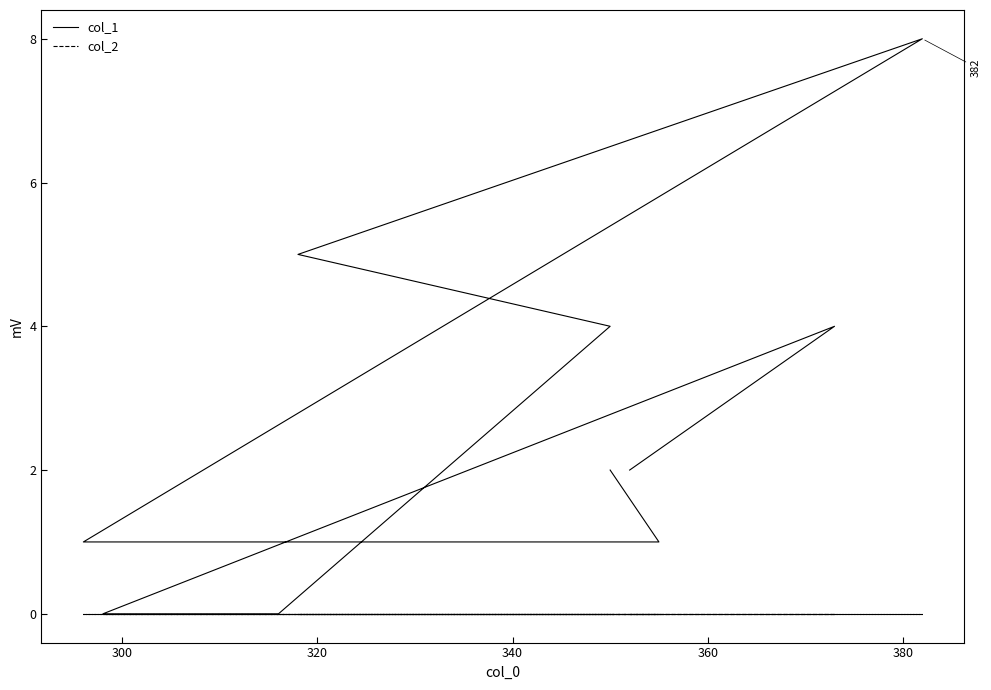

Reading left to right, what are all the values shown in this chart?

col_1: 2	1	1	8	5	4	0	0	4	2
col_2: 0	0	0	0	0	0	0	0	0	0